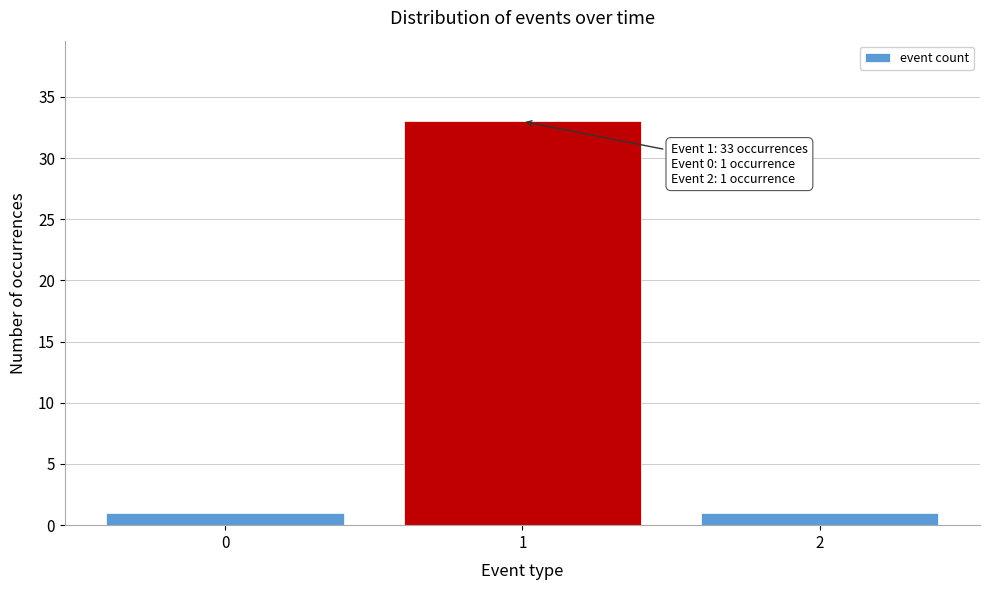

Reading left to right, list all the values displayed in this chart.

0=1	1=33	2=1